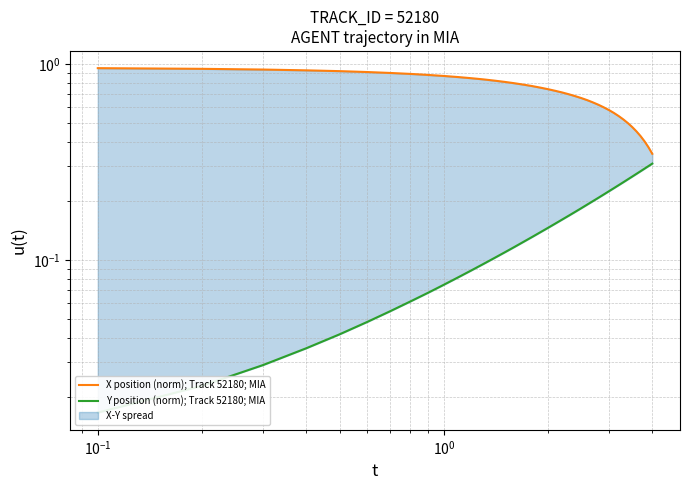

True or false: Y position (norm); Track 52180; MIA and X position (norm); Track 52180; MIA intersect in this chart.

False